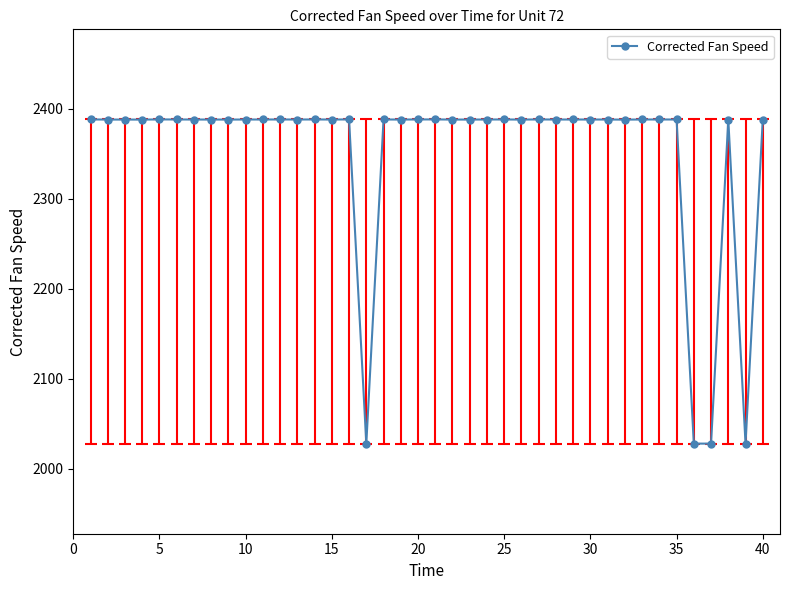

What is the minimum value shown in the chart?

2028.1